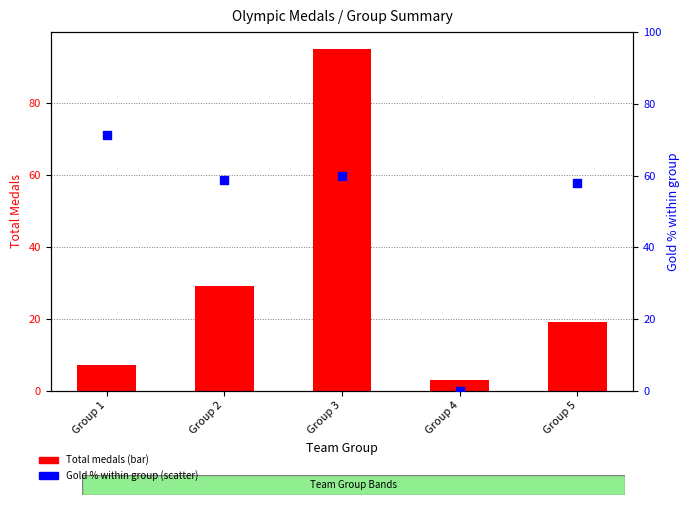

Which series contains the highest Y value?

Total medals